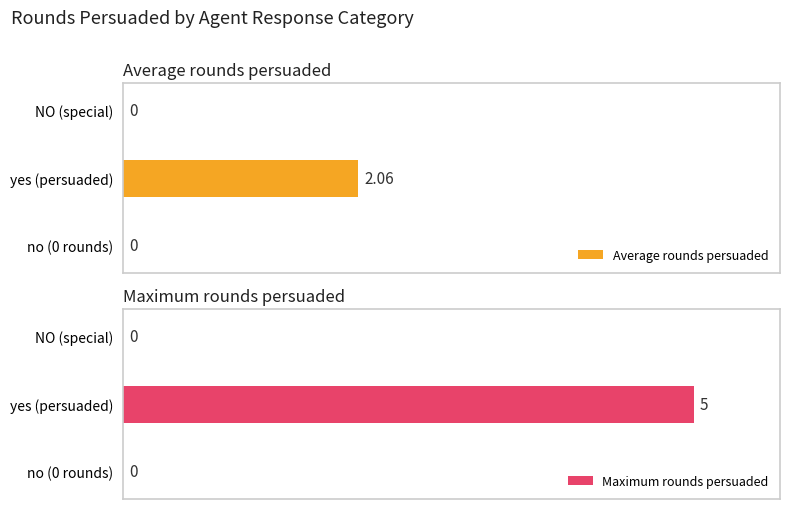

How many bars are there in total?

6